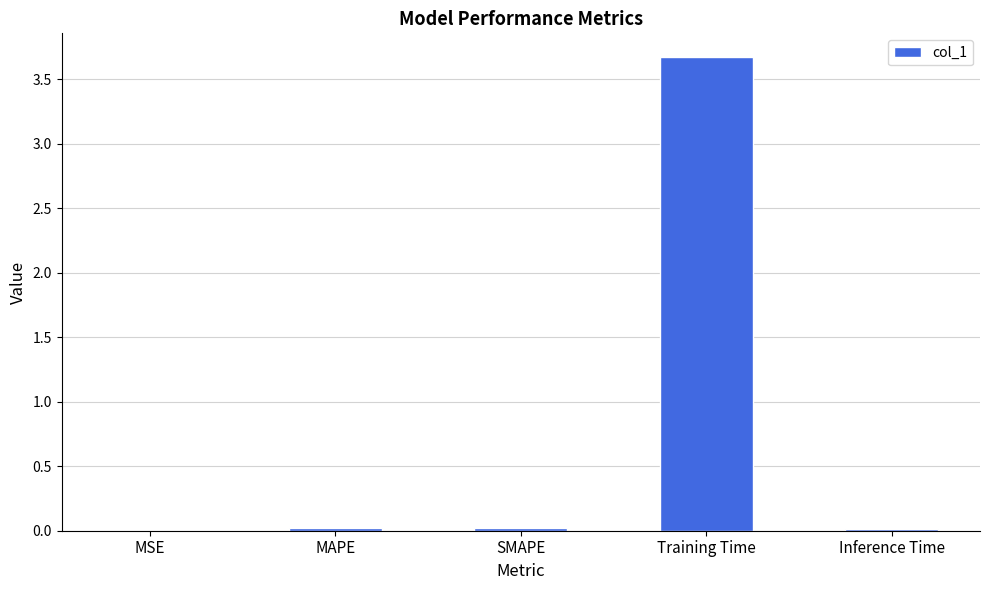

Which label corresponds to the largest value in the chart?

Training Time